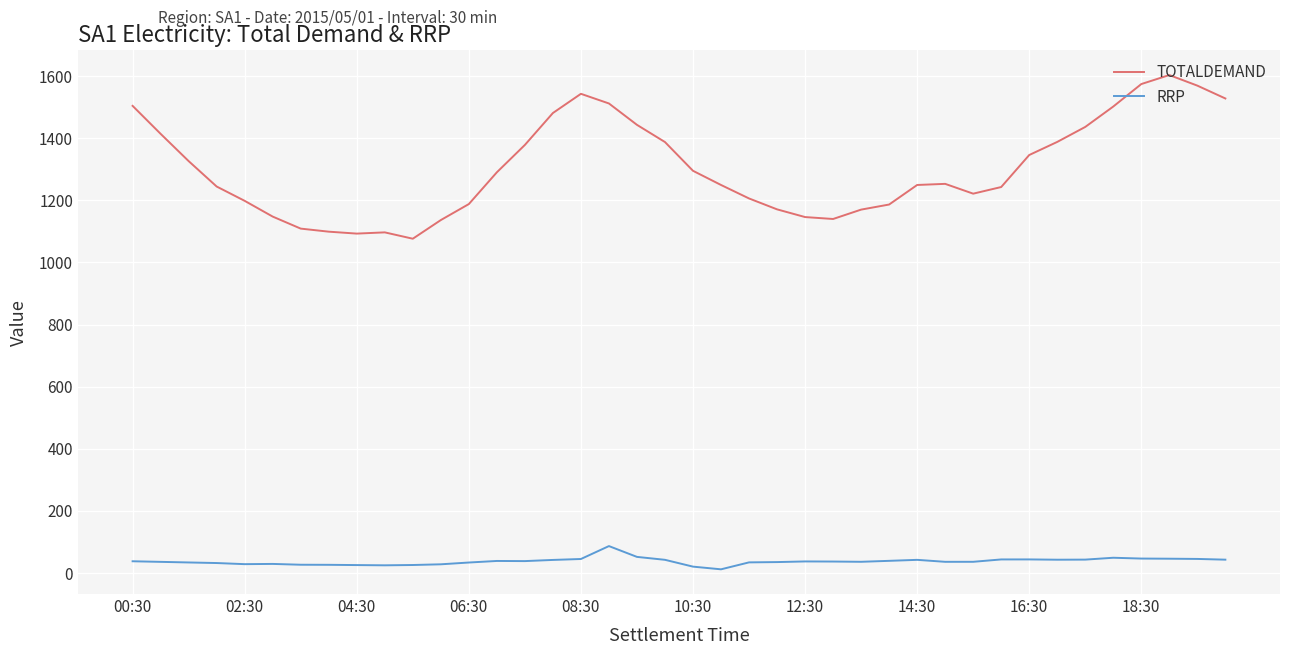

How many distinct data groups are displayed?

2